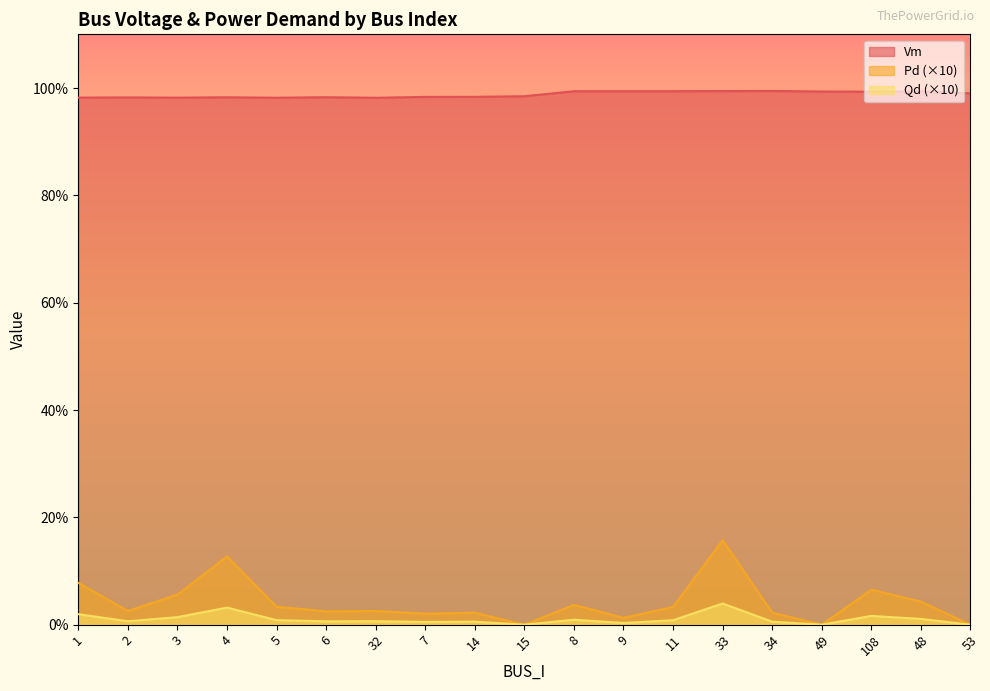

What is the difference between the second highest and minimum values in the Pd series?

0.1